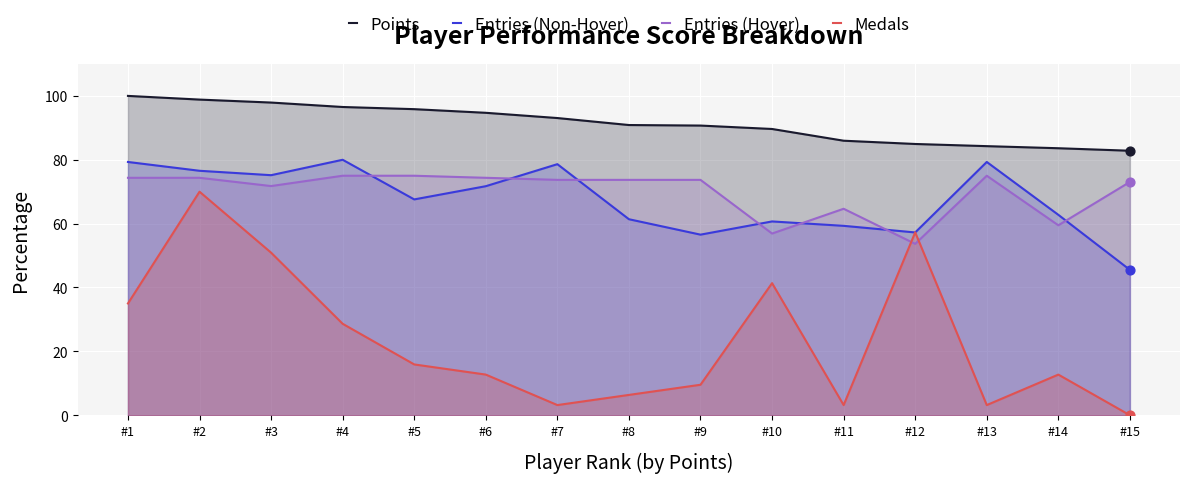

What is the total value across all series at #5?

254.3